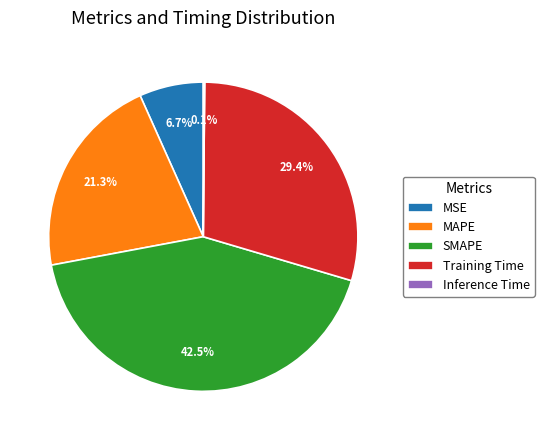

Is there any slice that represents more than half of the pie?

No